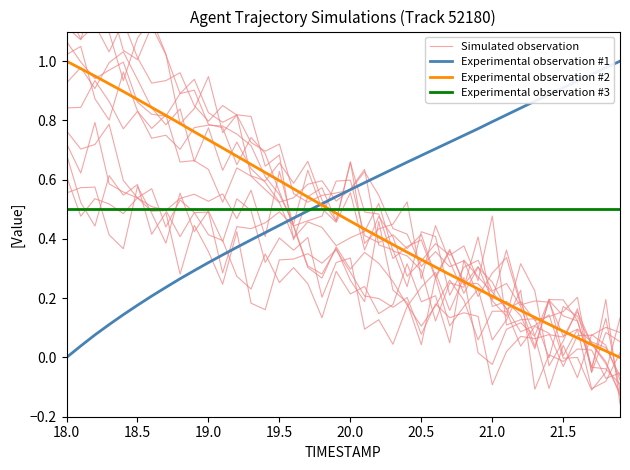

Which category has the lowest value in the Experimental observation #1 series?

18.0